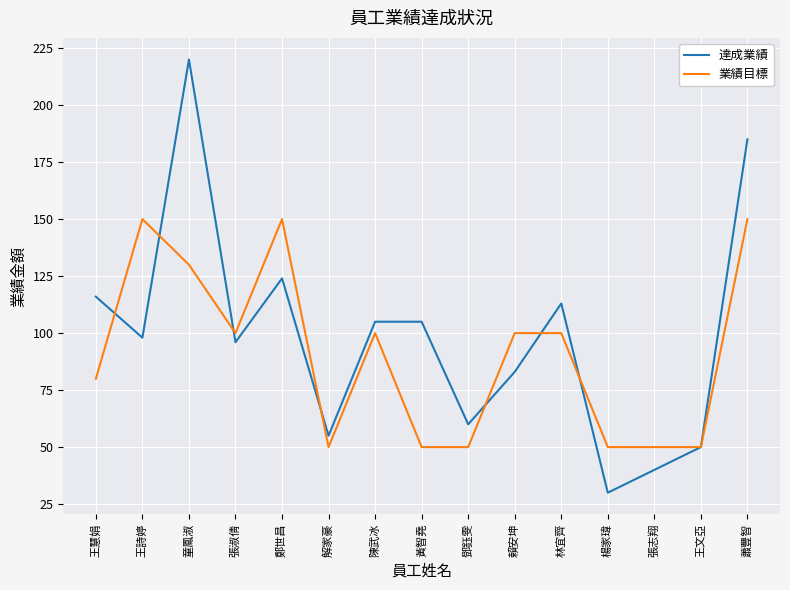

What is the difference between the maximum and minimum values in the 達成業績 series?

190